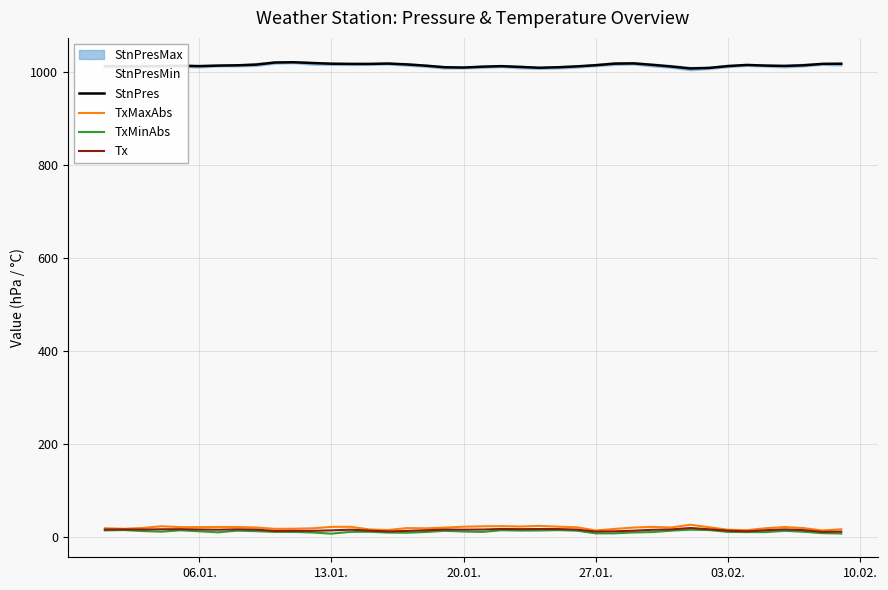

True or false: StnPres and TxMinAbs intersect in this chart.

False